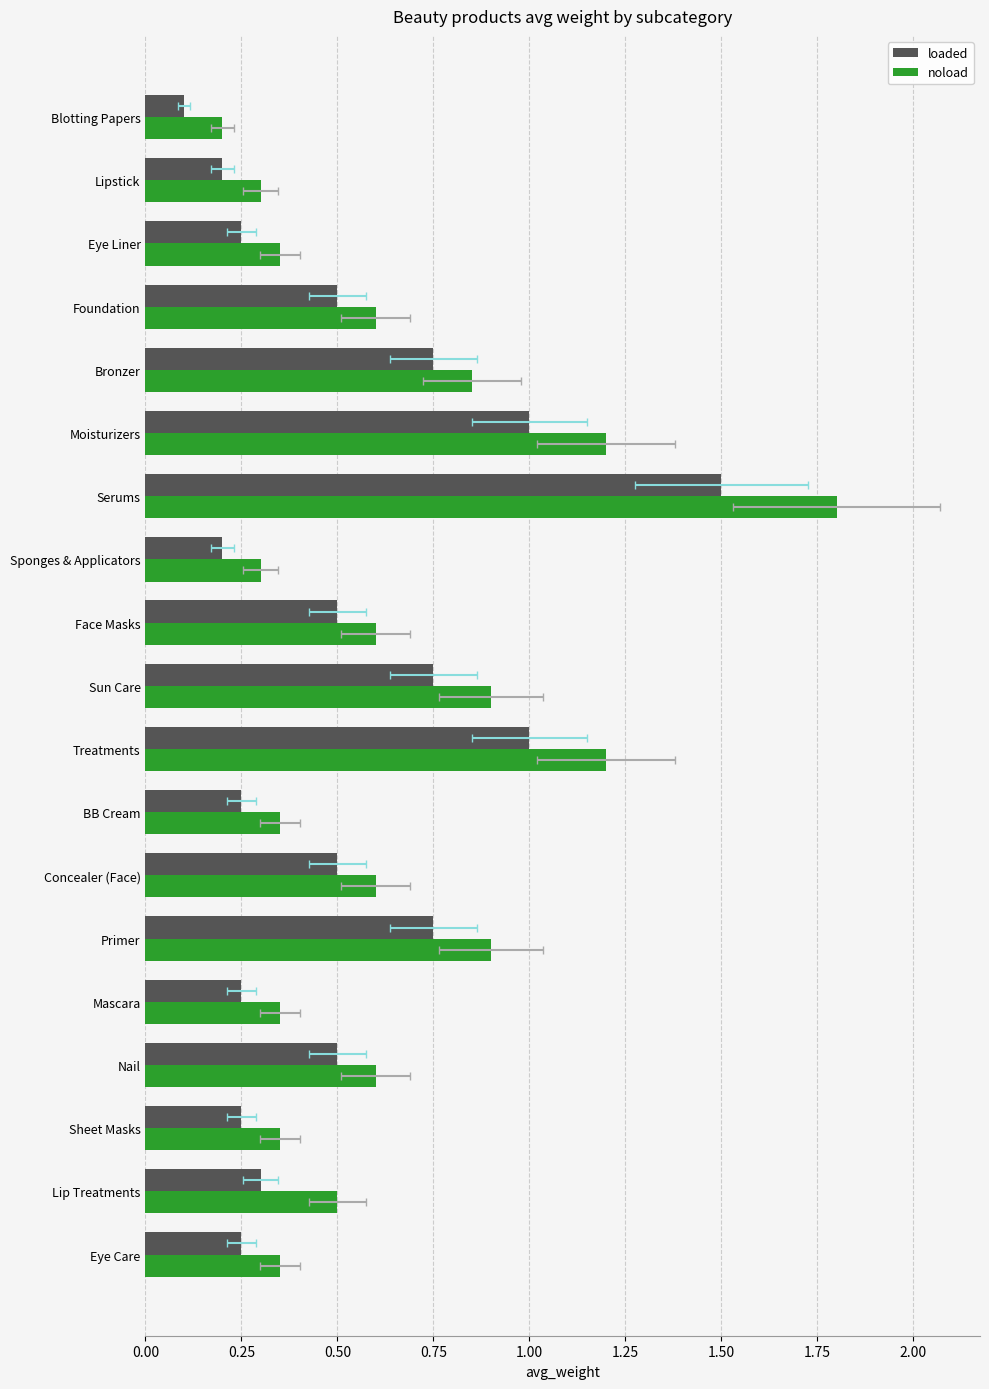

How many data points does each series have?

19